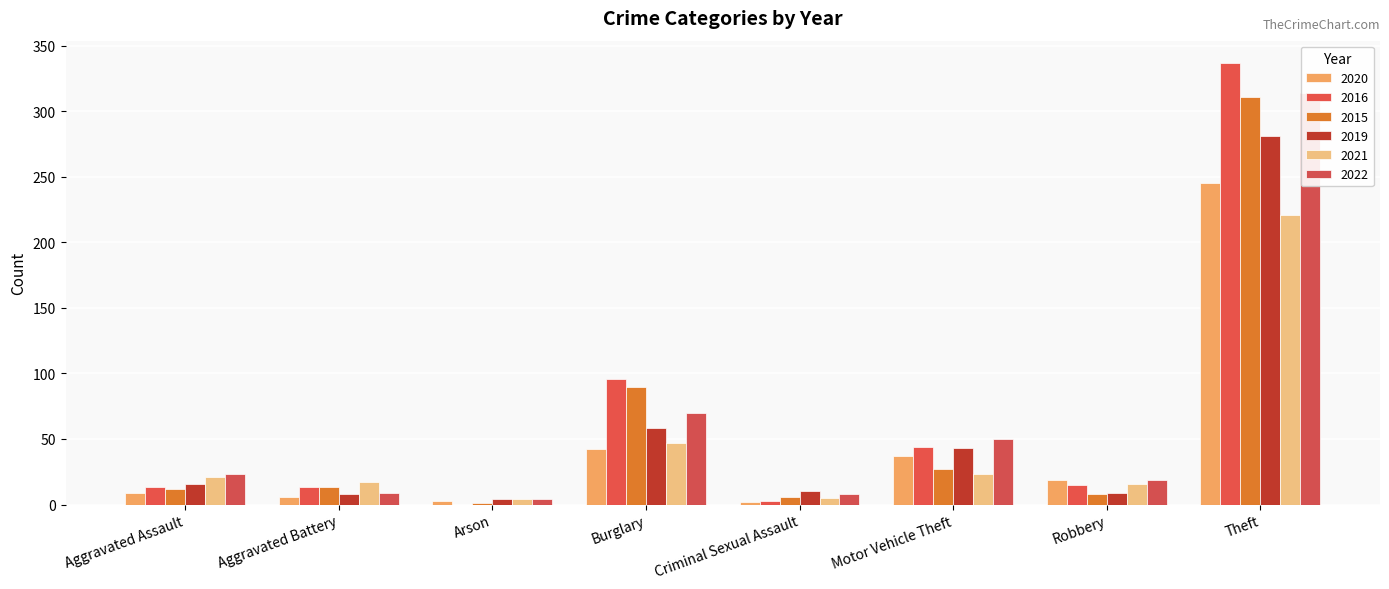

Where is 2015 nearest to the value 234?

Theft